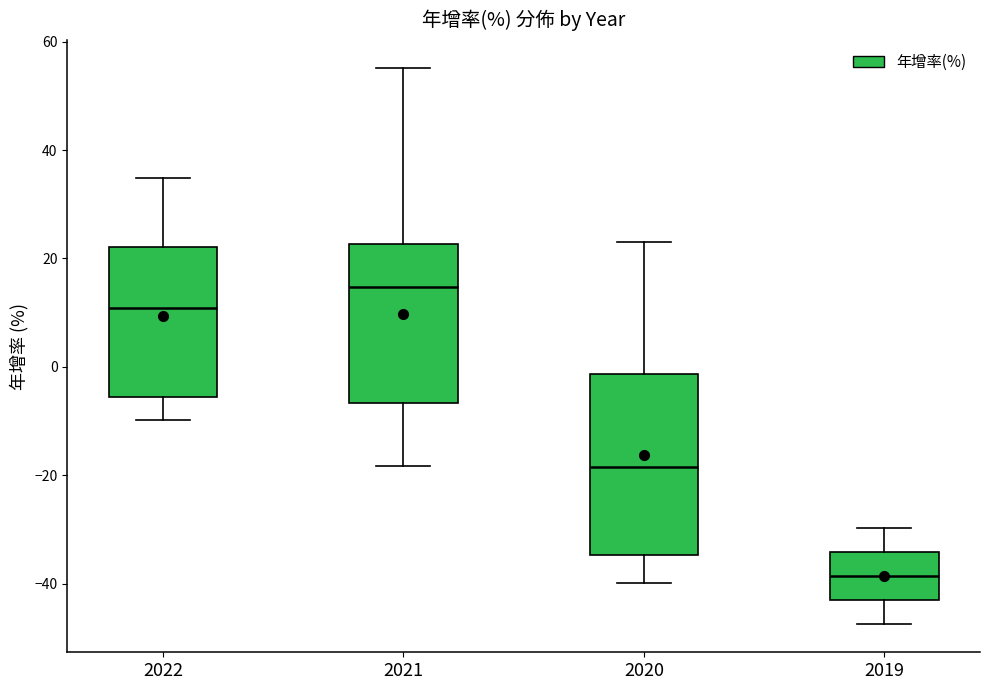

Reading left to right, transcribe this box plot: for each box, give where its median line is, the range the box spans, and where its two whiskers end, as read against the y-axis. The values are not printed on the chart, so give them approximately, as read against the axis.

2022: median 10, box -6 to 22, whiskers -10 to 34
2021: median 14, box -6 to 22, whiskers -18 to 56
2020: median -18, box -34 to -2, whiskers -40 to 24
2019: median -38, box -44 to -34, whiskers -48 to -30